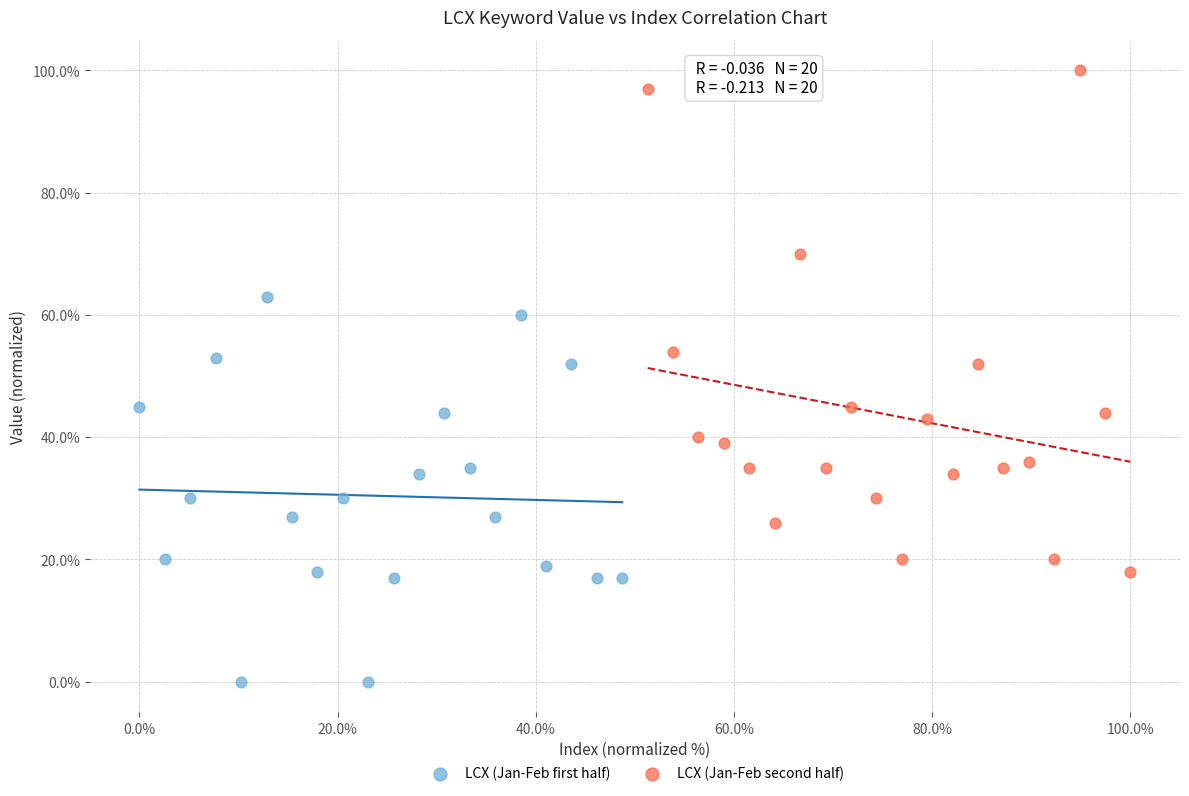

What are all the series names shown in the legend?

LCX (Jan-Feb first half), LCX (Jan-Feb second half)